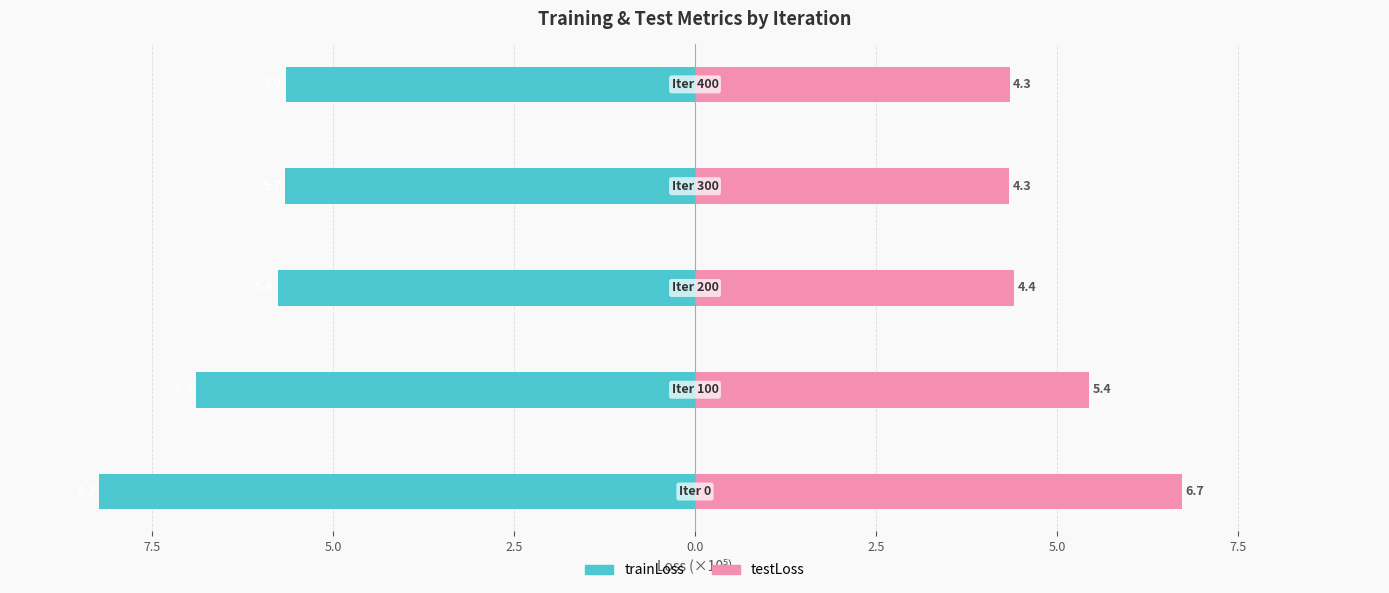

What is the difference between the maximum and minimum values in the testLoss series?

2.4